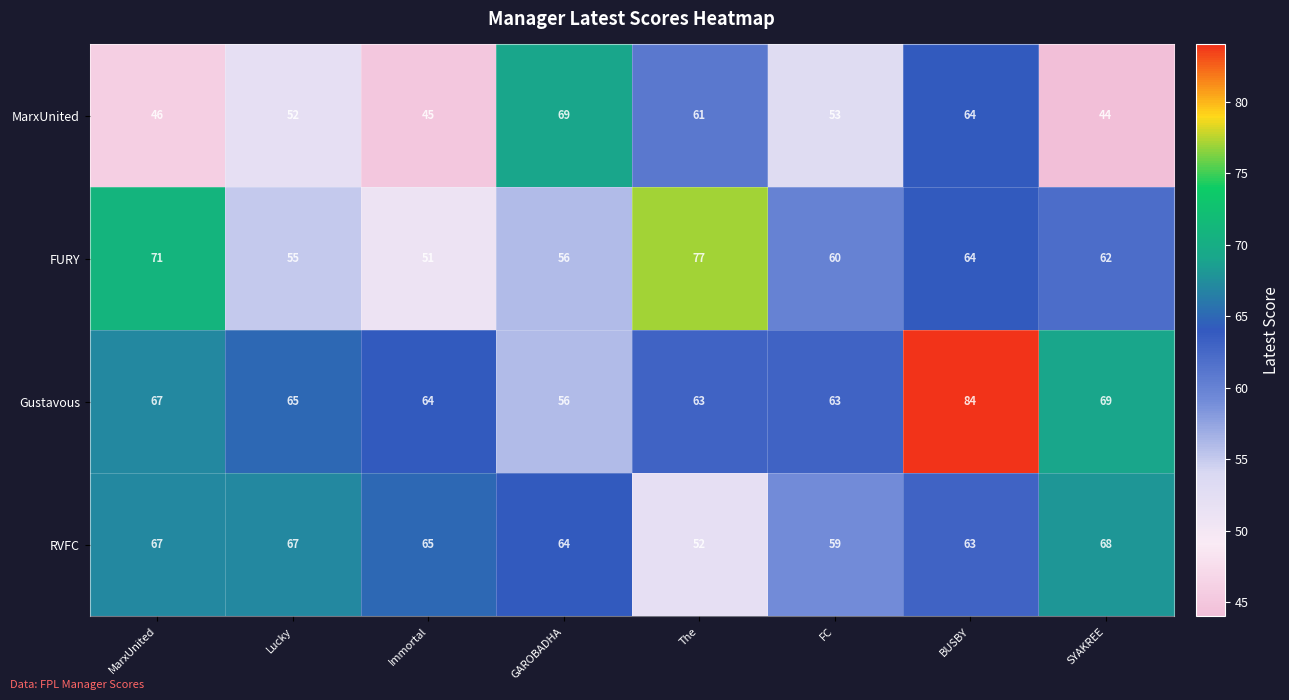

How many distinct data groups are displayed?

4